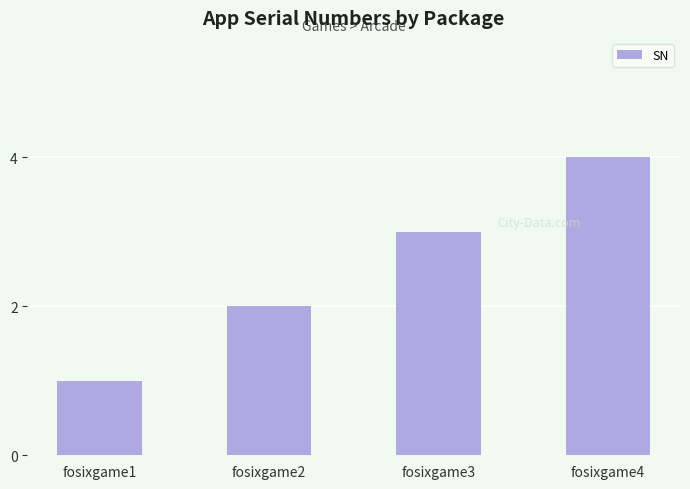

What is the greatest value displayed?

4